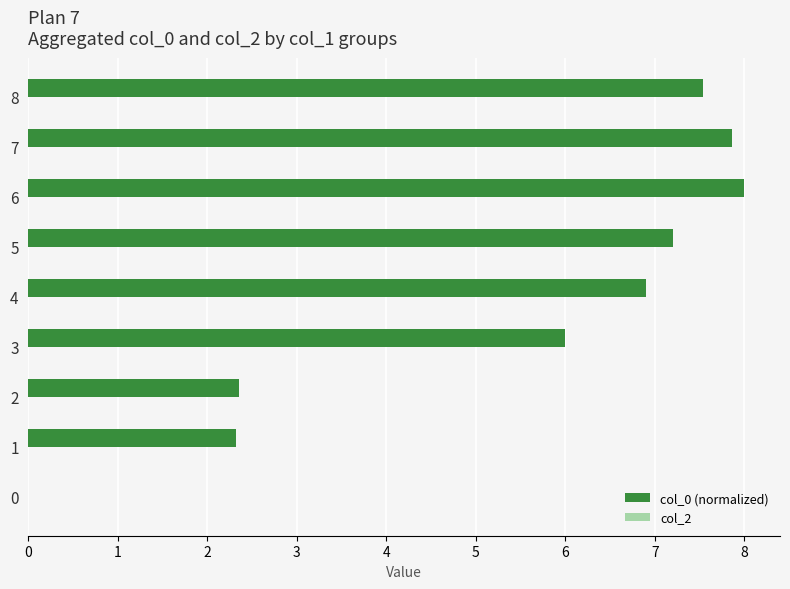

Approximately how many times larger is the value at 2 compared to 6?

0.3